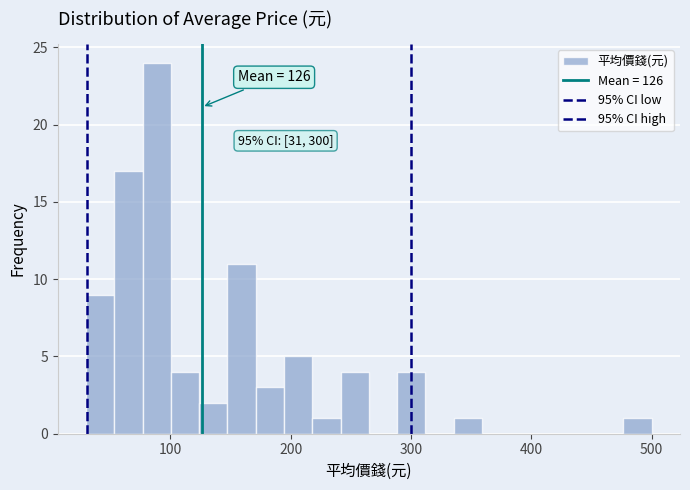

Read against the x-axis, roughly where is the centre of the tallest bar?

90